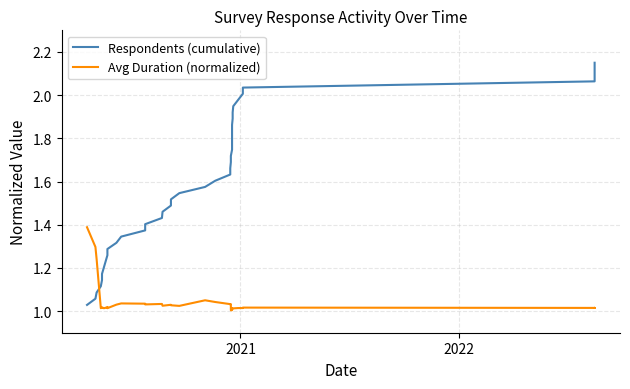

Is the value of Avg Duration (normalized) at 2022 greater than the value of Respondents (cumulative) at 14?

No